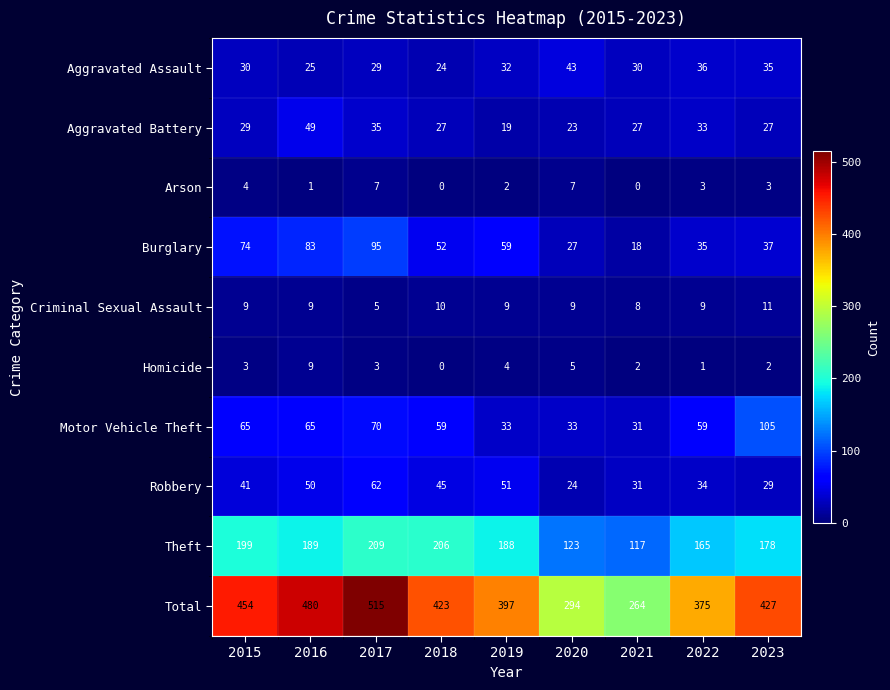

Rank the series by their maximum value, from lowest to highest.

Arson, Homicide, Criminal Sexual Assault, Aggravated Assault, Aggravated Battery, Robbery, Burglary, Motor Vehicle Theft, Theft, Total